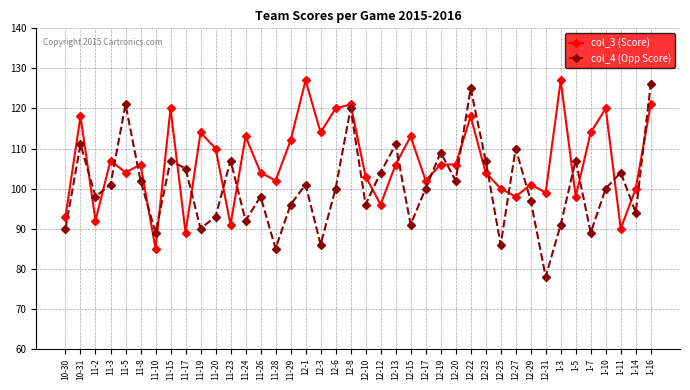

Reading right to left, extract all data points from this chart.

col_3 (Score): 121	100	90	120	114	98	127	99	101	98	100	104	118	106	106	102	113	106	96	103	121	120	114	127	112	102	104	113	91	110	114	89	120	85	106	104	107	92	118	93
col_4 (Opp Score): 126	94	104	100	89	107	91	78	97	110	86	107	125	102	109	100	91	111	104	96	120	100	86	101	96	85	98	92	107	93	90	105	107	89	102	121	101	98	111	90